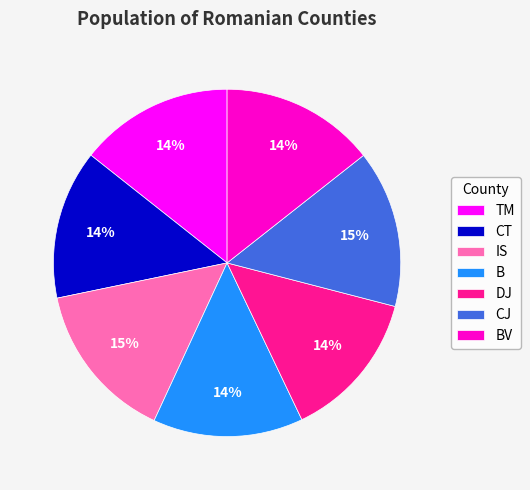

The CT slice represents 8% of the pie. True or false?

False